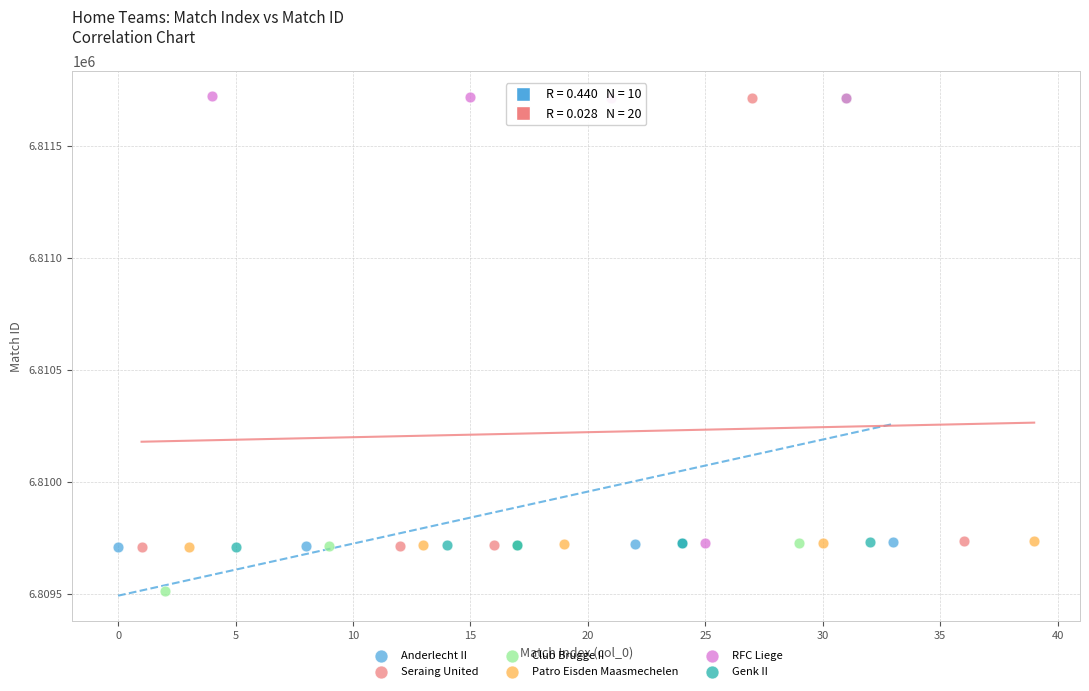

Which series reaches the minimum Y coordinate?

Club Brugge II